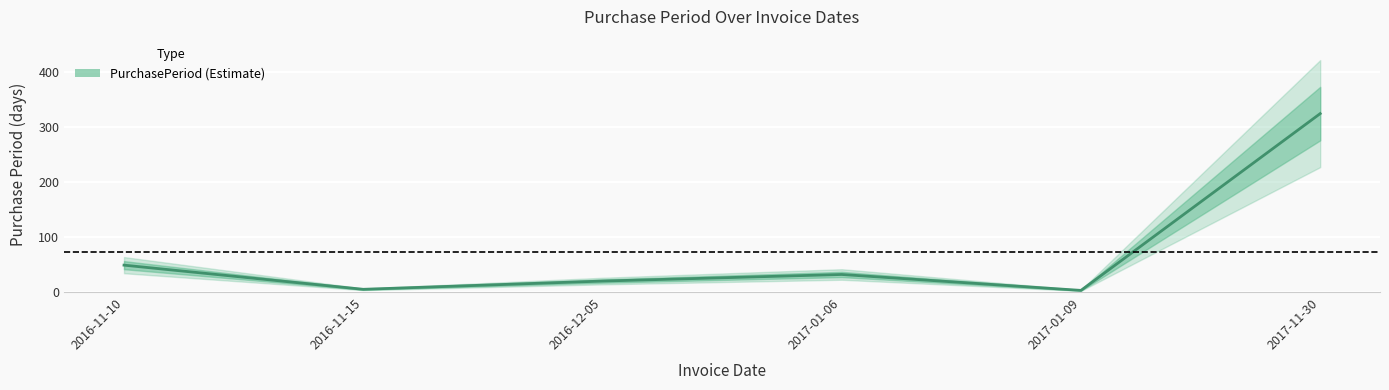

What is the difference between the maximum and minimum values?

322